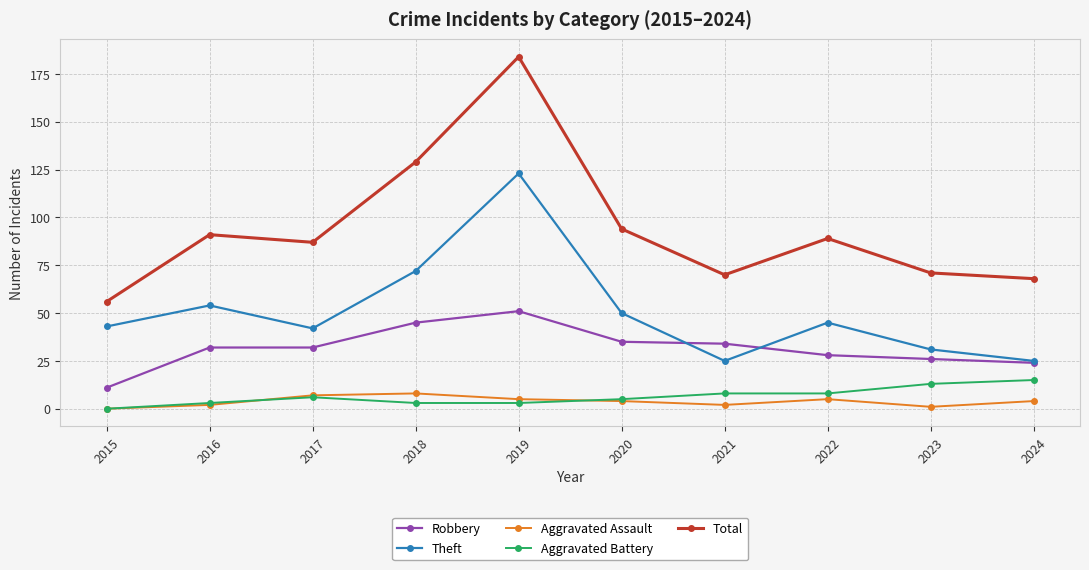

How many Aggravated Assault values are between 2 and 5?

6